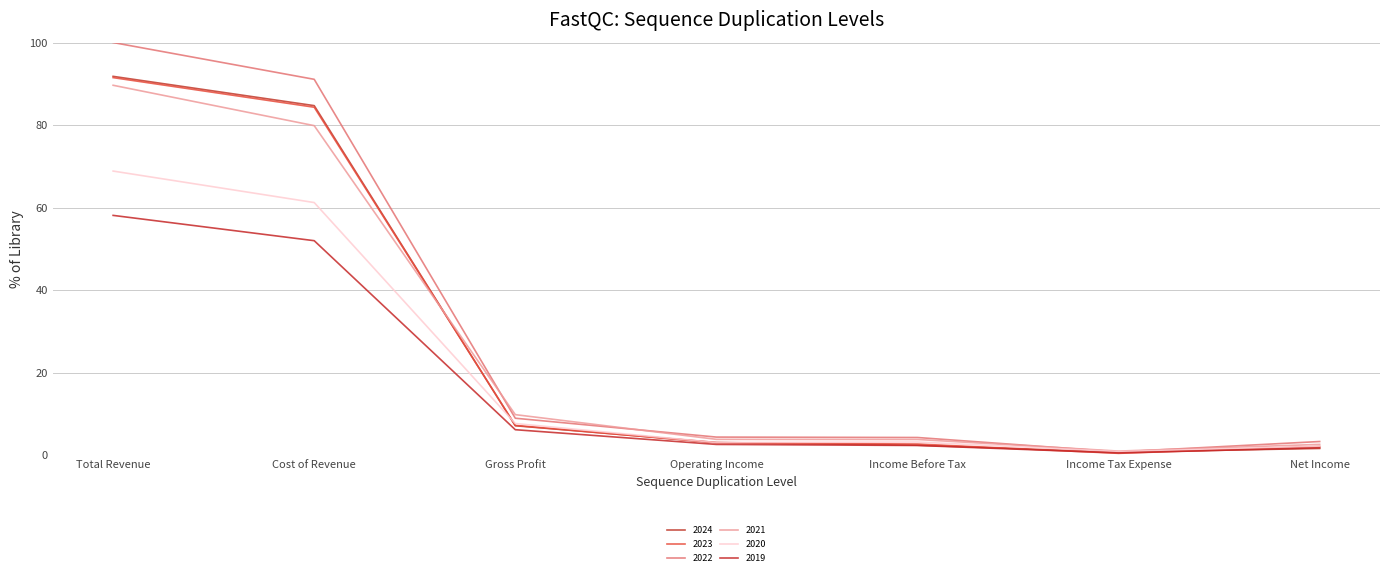

What is the minimum value for 2021?

1.0